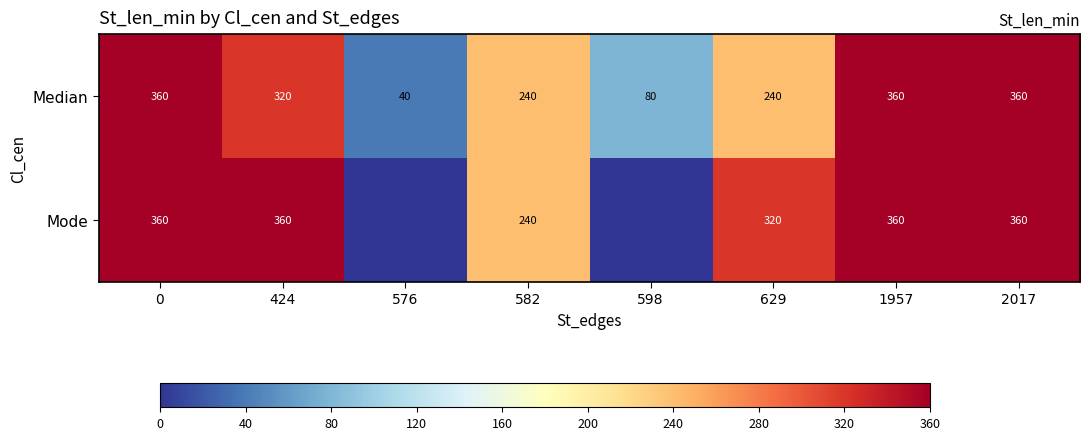

What is the highest value of the Median series?

360